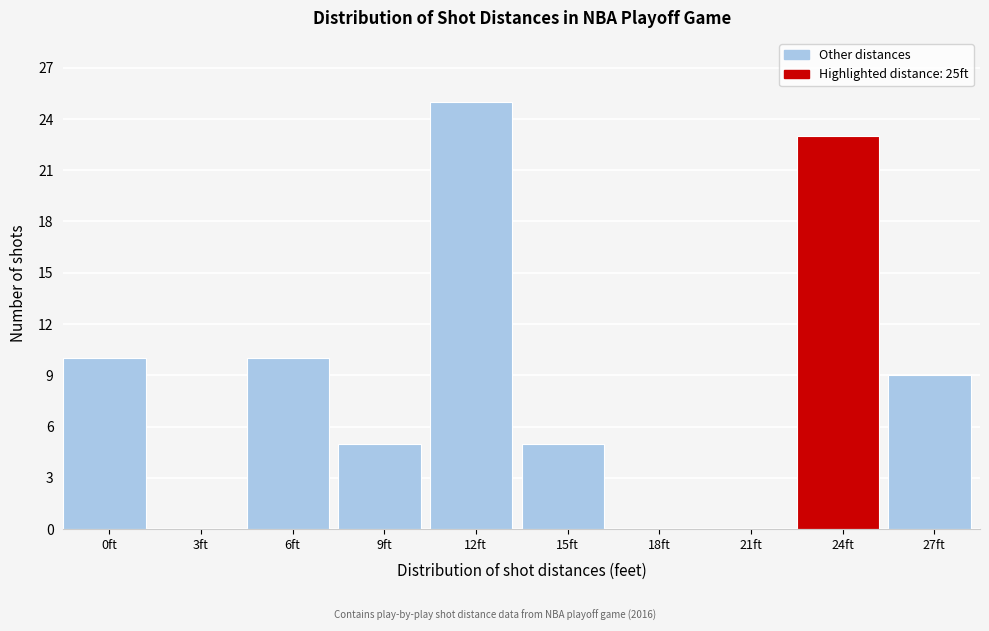

Reading left to right, list all the values displayed in this chart.

0ft=10	3ft=0	6ft=10	9ft=5	12ft=25	15ft=5	18ft=0	21ft=0	24ft=23	27ft=9